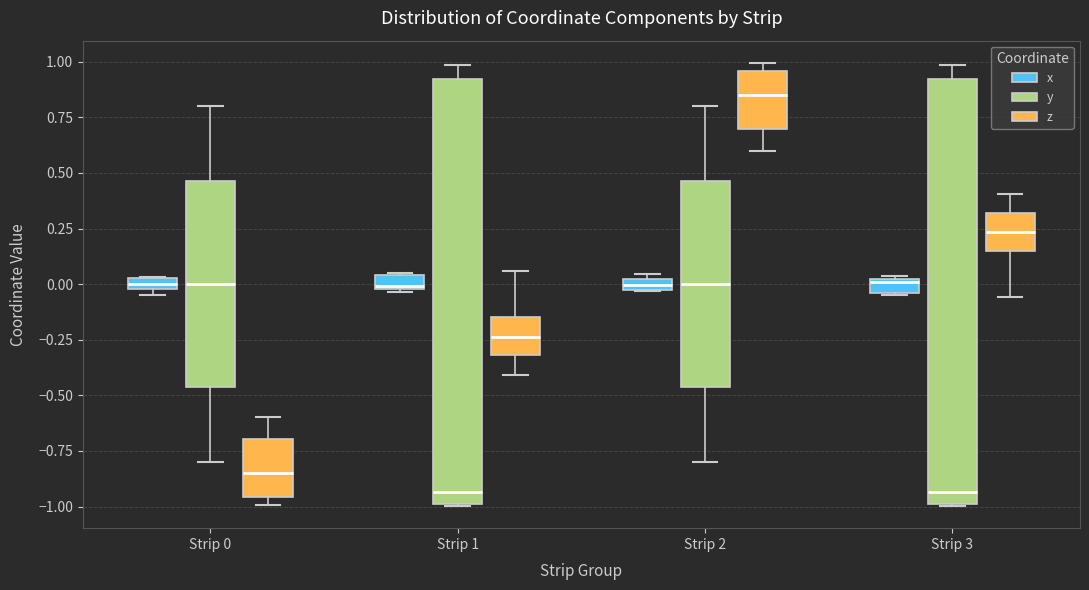

Which box's median line is the highest?

Strip 2 (z)